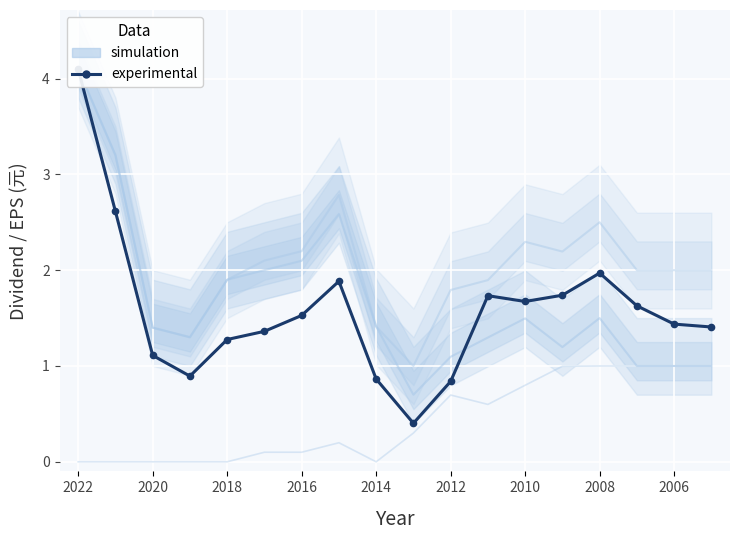

What is the difference between the maximum and second lowest values?

3.3